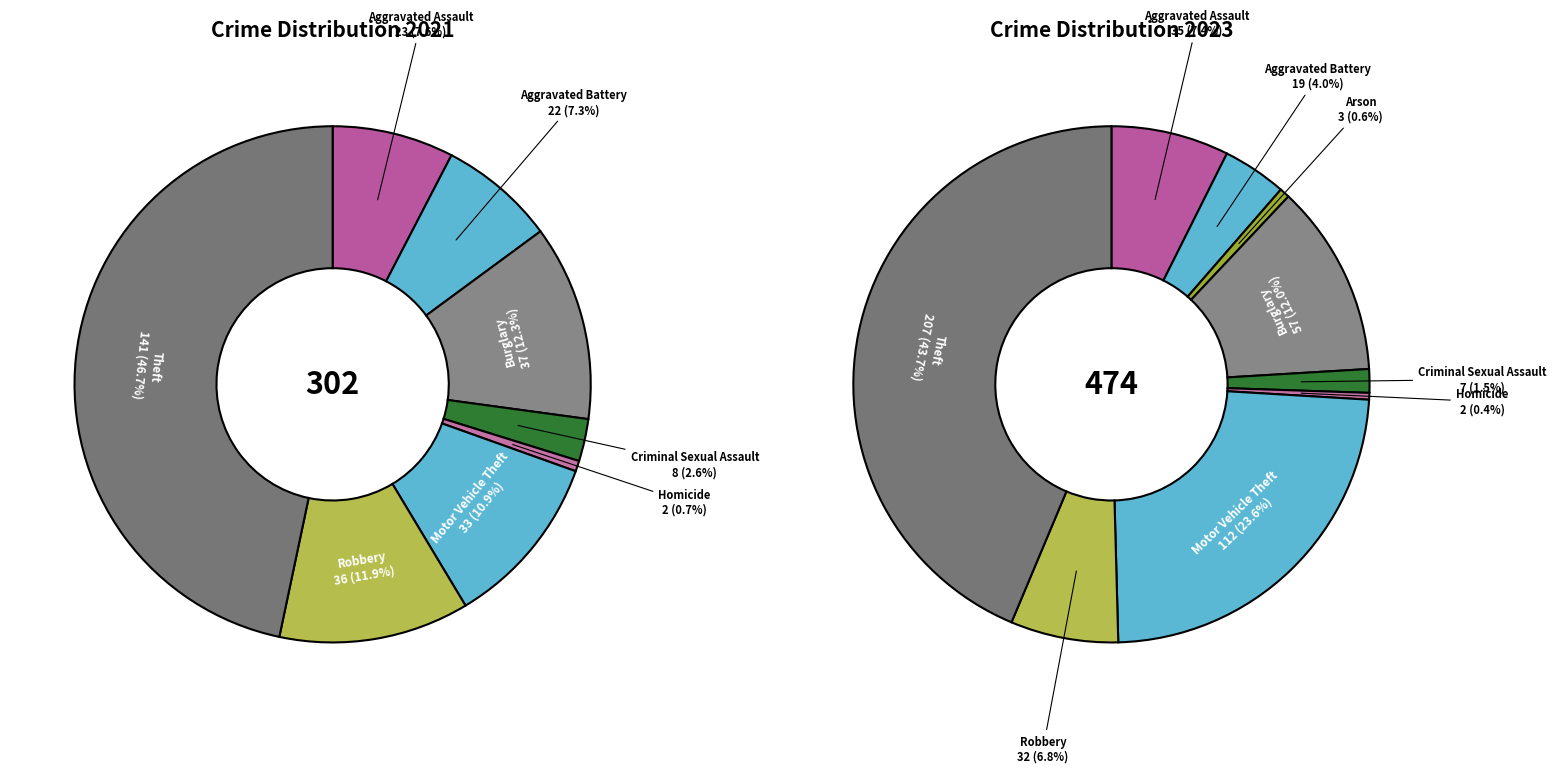

Is the sum of 7 and 4 greater than half?

No